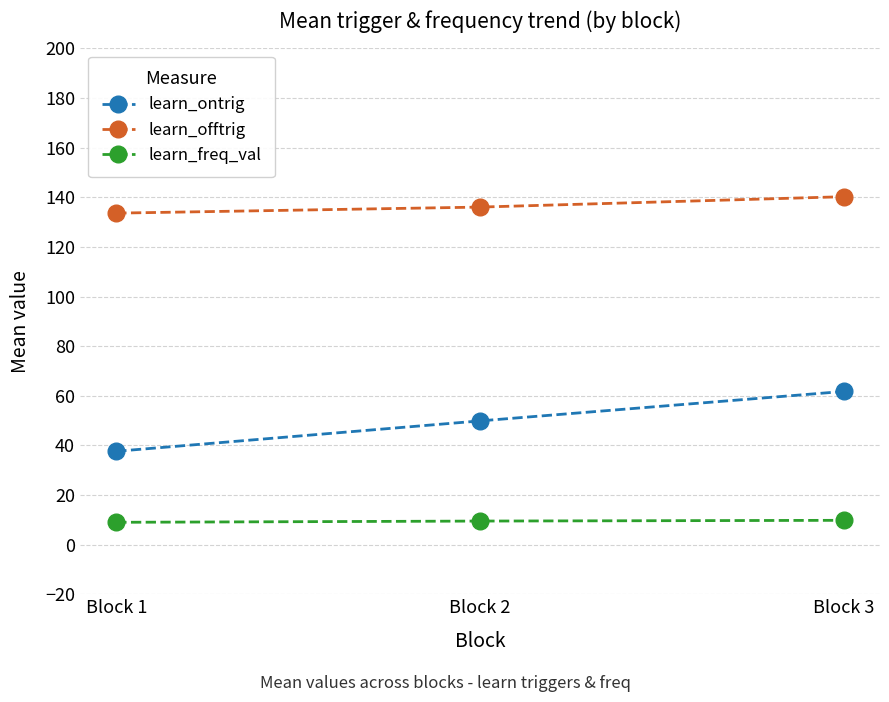

Which series has the widest spread of values?

learn_ontrig